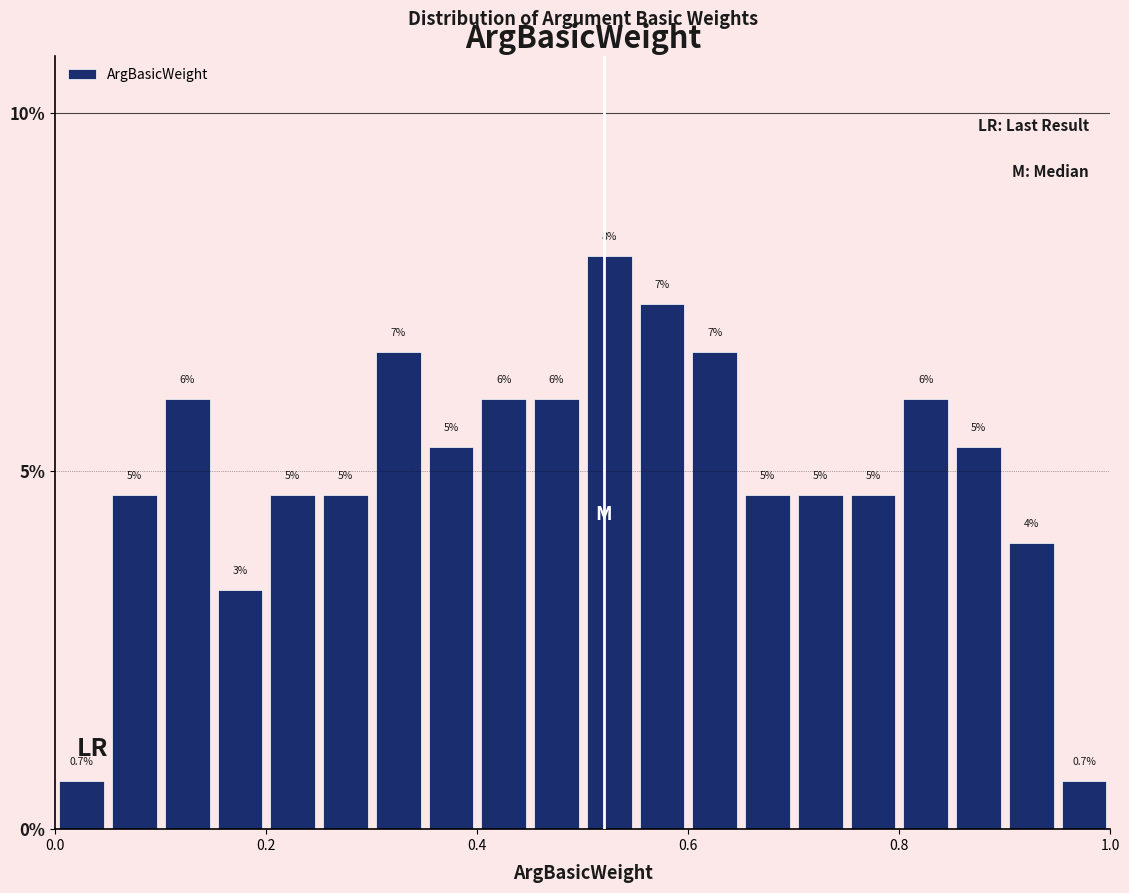

Read against the x-axis, roughly where is the centre of the tallest bar?

0.52